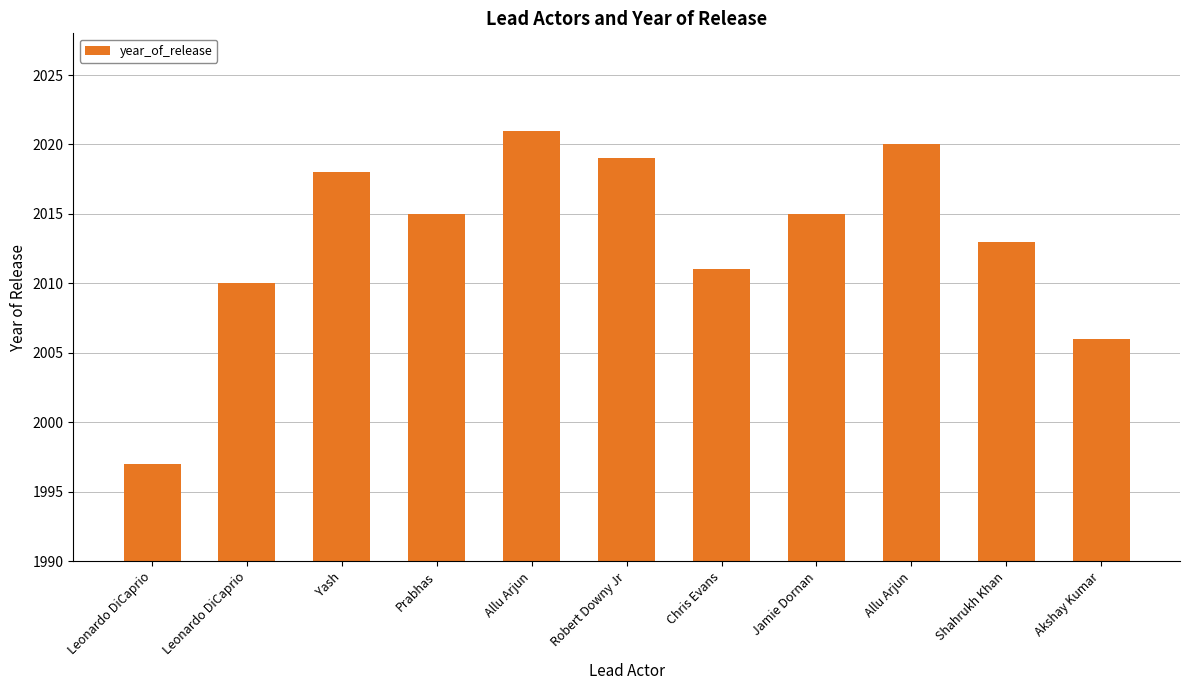

At which label is the value closest to 2009?

Leonardo DiCaprio